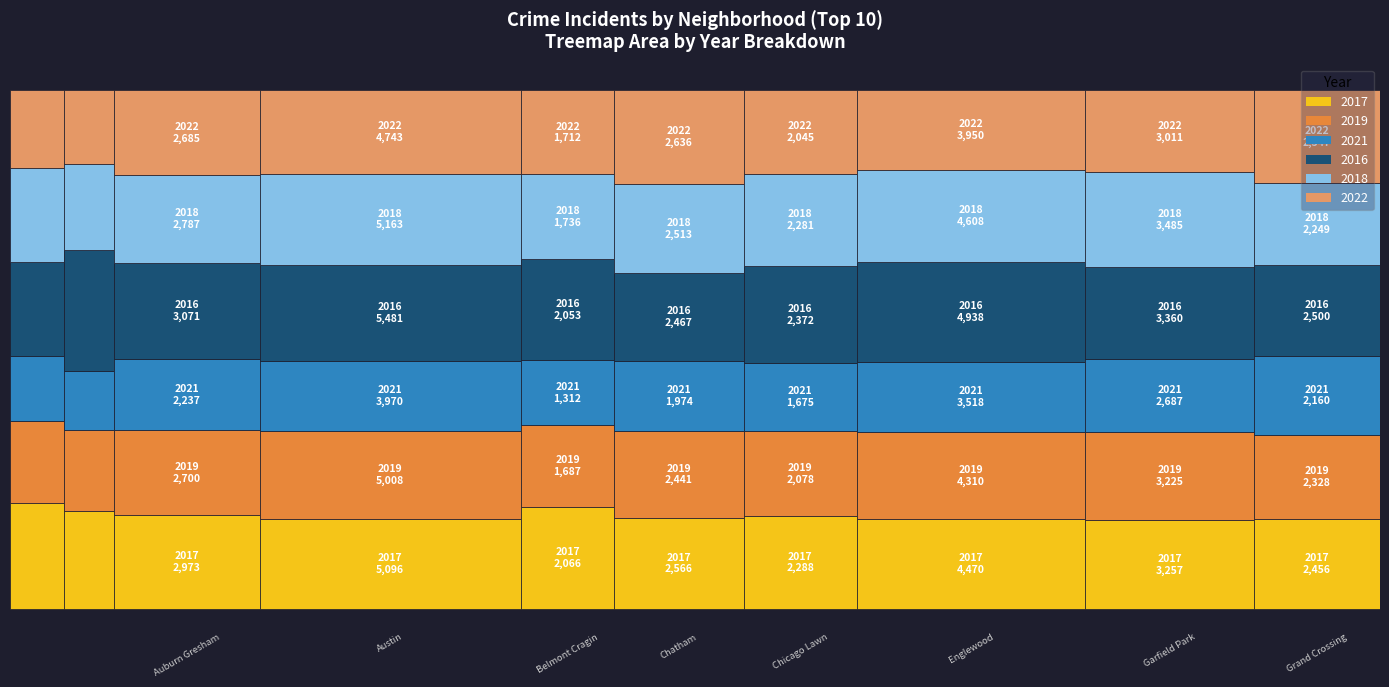

Reading left to right, what are all the values shown in this chart?

2017: Albany Park=1252	Ashburn=1053	Auburn Gresham=2973	Austin=5096	Belmont Cragin=2066	Chatham=2566	Chicago Lawn=2288	Englewood=4470	Garfield Park=3257	Grand Crossing=2456
2019: Albany Park=968	Ashburn=872	Auburn Gresham=2700	Austin=5008	Belmont Cragin=1687	Chatham=2441	Chicago Lawn=2078	Englewood=4310	Garfield Park=3225	Grand Crossing=2328
2021: Albany Park=767	Ashburn=629	Auburn Gresham=2237	Austin=3970	Belmont Cragin=1312	Chatham=1974	Chicago Lawn=1675	Englewood=3518	Garfield Park=2687	Grand Crossing=2160
2016: Albany Park=1110	Ashburn=1308	Auburn Gresham=3071	Austin=5481	Belmont Cragin=2053	Chatham=2467	Chicago Lawn=2372	Englewood=4938	Garfield Park=3360	Grand Crossing=2500
2018: Albany Park=1117	Ashburn=924	Auburn Gresham=2787	Austin=5163	Belmont Cragin=1736	Chatham=2513	Chicago Lawn=2281	Englewood=4608	Garfield Park=3485	Grand Crossing=2249
2022: Albany Park=917	Ashburn=793	Auburn Gresham=2685	Austin=4743	Belmont Cragin=1712	Chatham=2636	Chicago Lawn=2045	Englewood=3950	Garfield Park=3011	Grand Crossing=2547